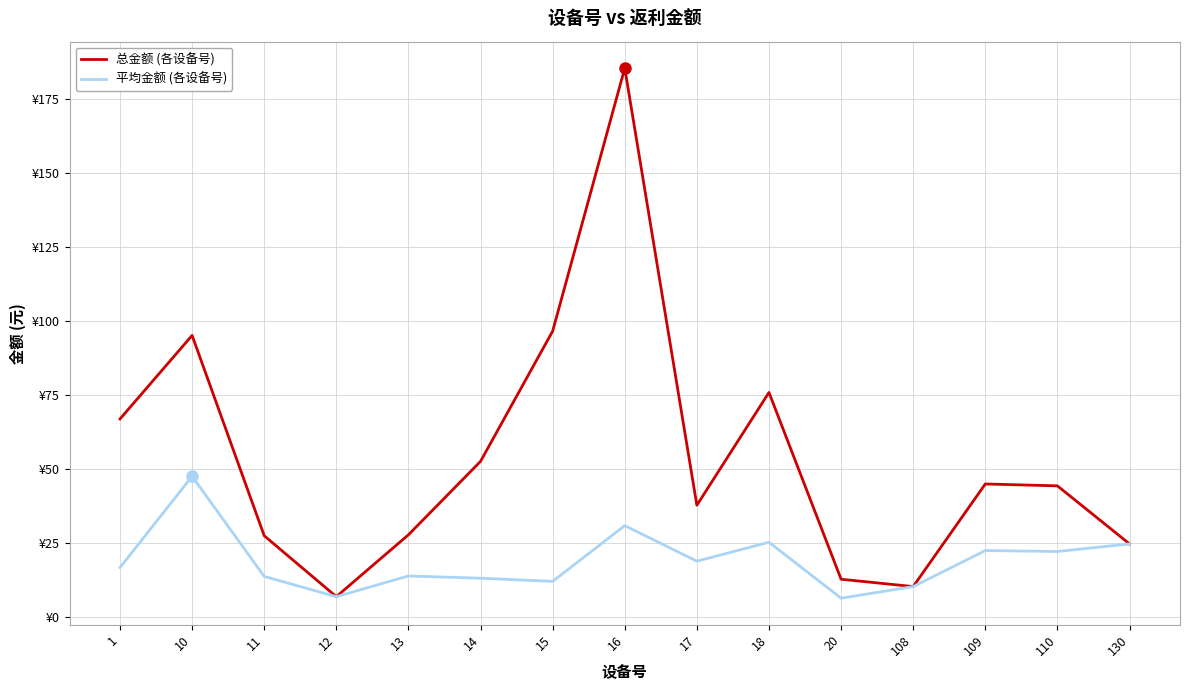

At which category does 总金额 (各设备号) reach its first local peak?

10